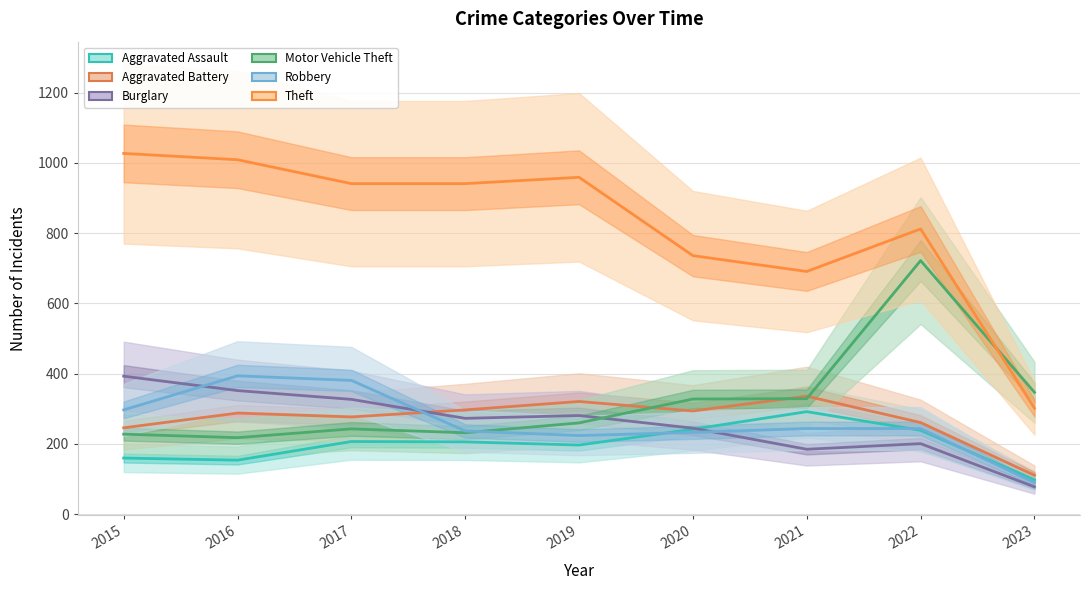

List the labels in order of Theft value, largest first.

2015, 2016, 2019, 2017, 2018, 2022, 2020, 2021, 2023